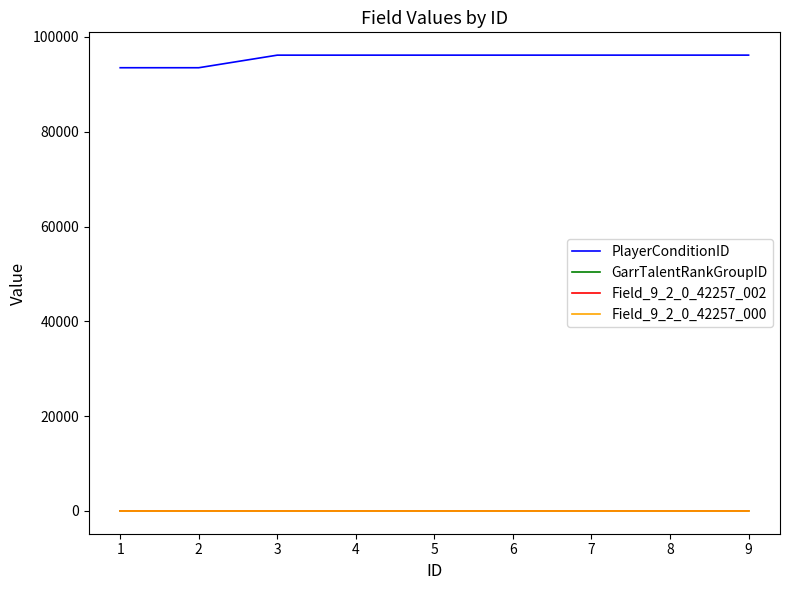

What is the greatest value displayed?

96154